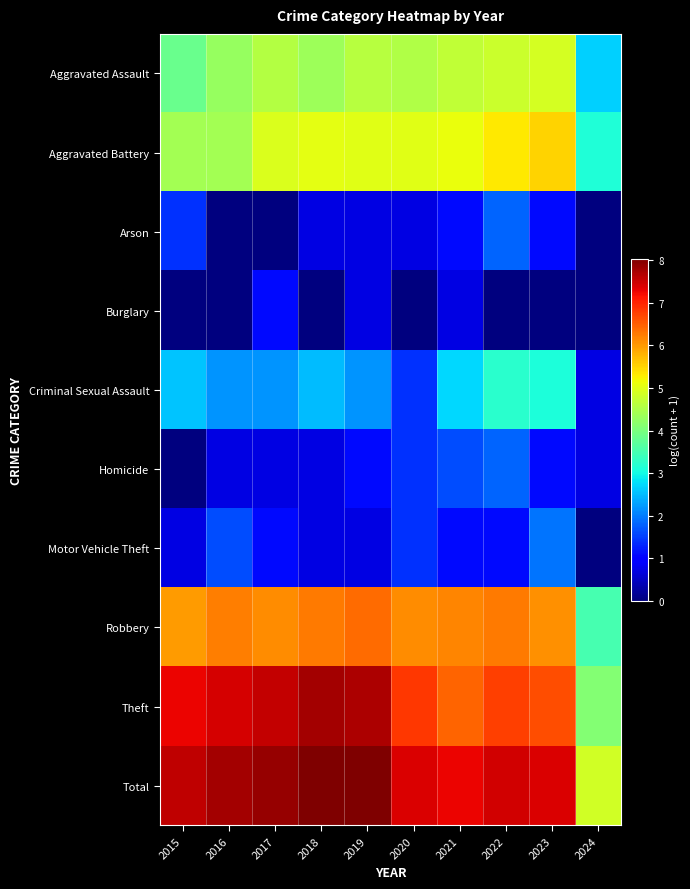

Reading left to right, what are all the values shown in this chart?

Aggravated Assault: 2015=3.9	2016=4.3	2017=4.6	2018=4.4	2019=4.6	2020=4.6	2021=4.7	2022=4.8	2023=4.9	2024=2.6
Aggravated Battery: 2015=4.4	2016=4.4	2017=5.0	2018=5.0	2019=5.0	2020=5.0	2021=5.1	2022=5.3	2023=5.5	2024=3.1
Arson: 2015=1.4	2016=0.0	2017=0.0	2018=0.7	2019=0.7	2020=0.7	2021=1.1	2022=1.8	2023=1.1	2024=0.0
Burglary: 2015=0.0	2016=0.0	2017=1.1	2018=0.0	2019=0.7	2020=0.0	2021=0.7	2022=0.0	2023=0.0	2024=0.0
Criminal Sexual Assault: 2015=2.6	2016=2.2	2017=2.2	2018=2.5	2019=2.2	2020=1.4	2021=2.7	2022=3.2	2023=3.1	2024=0.7
Homicide: 2015=0.0	2016=0.7	2017=0.7	2018=0.7	2019=1.1	2020=1.4	2021=1.6	2022=1.8	2023=1.1	2024=0.7
Motor Vehicle Theft: 2015=0.7	2016=1.6	2017=1.1	2018=0.7	2019=0.7	2020=1.4	2021=1.1	2022=1.1	2023=1.9	2024=0.0
Robbery: 2015=6.0	2016=6.2	2017=6.1	2018=6.3	2019=6.4	2020=6.1	2021=6.2	2022=6.3	2023=6.1	2024=3.5
Theft: 2015=7.3	2016=7.4	2017=7.5	2018=7.8	2019=7.7	2020=6.8	2021=6.5	2022=6.8	2023=6.6	2024=4.1
Total: 2015=7.6	2016=7.8	2017=7.9	2018=8.0	2019=8.0	2020=7.4	2021=7.3	2022=7.5	2023=7.4	2024=4.9